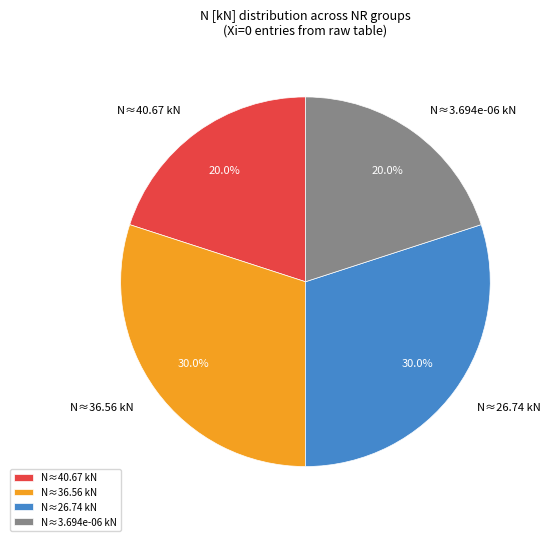

Which has a higher value, N≈26.74 kN or N≈40.67 kN?

N≈26.74 kN